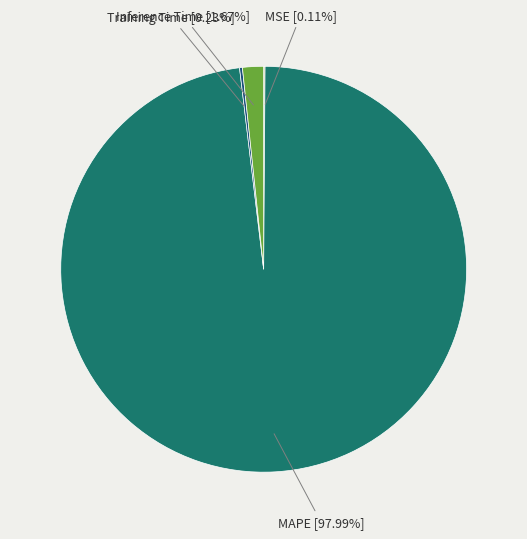

Is it true that Inference Time is 2% of the pie?

True